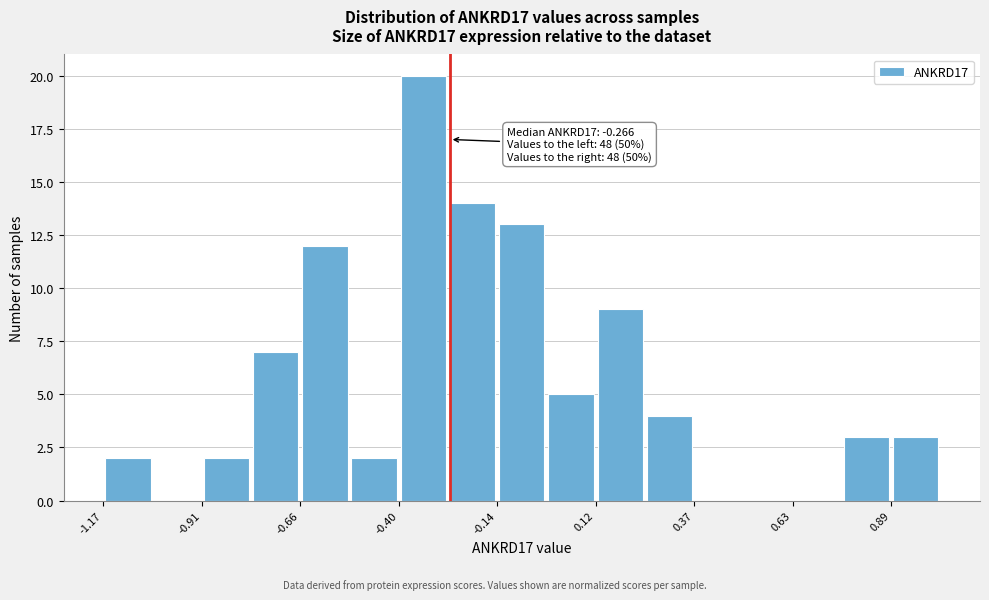

Around what value on the x-axis is the tallest bar? Give the approximate position of its centre, as read against the axis.

-0.35